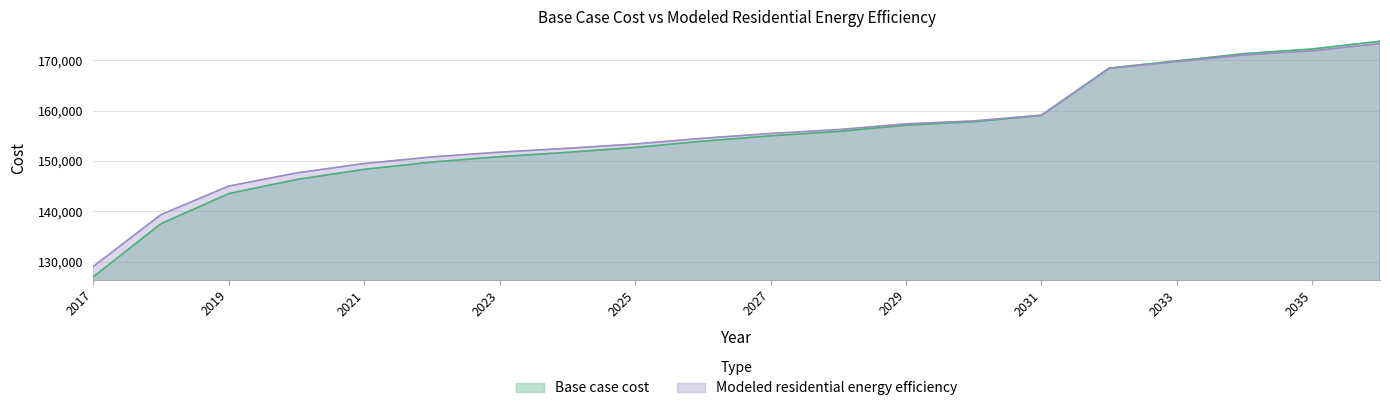

What are all the series names shown in the legend?

Base case cost, Modeled residential energy efficiency